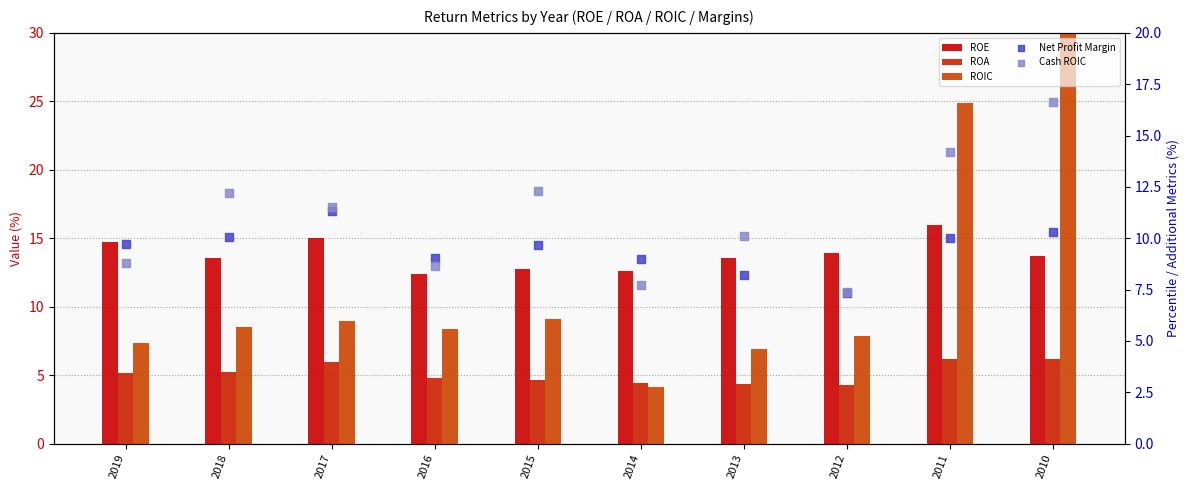

Which series has the largest Y range (max minus min)?

ROIC